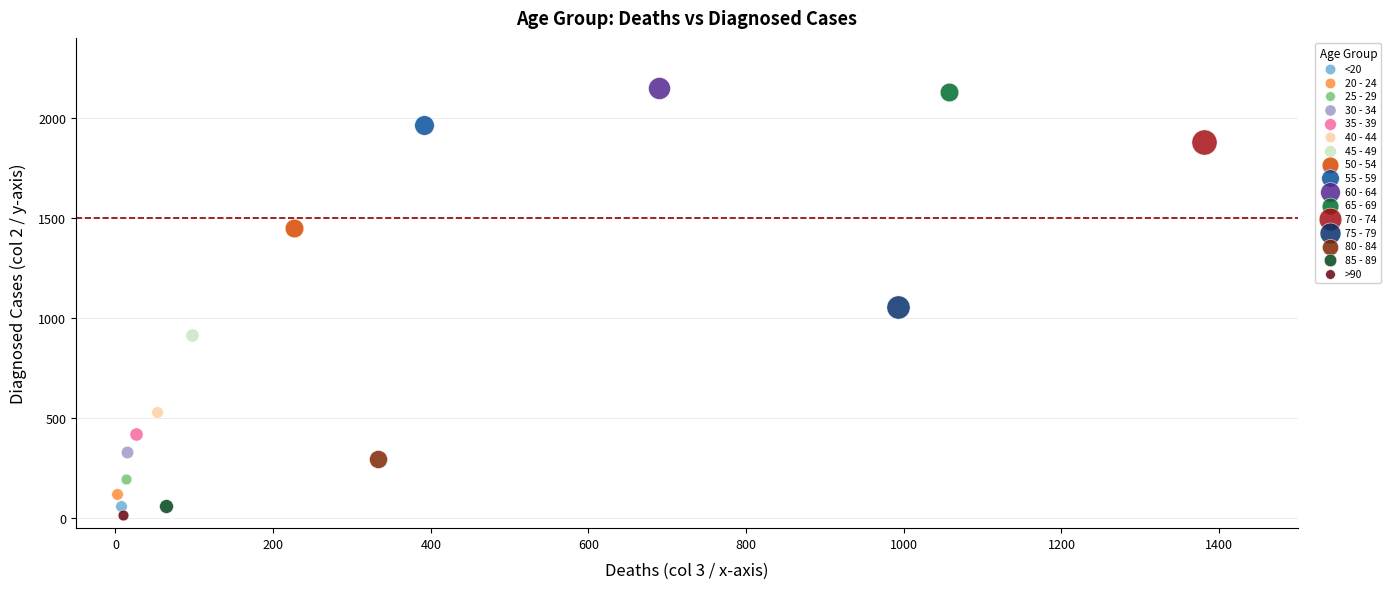

Which series reaches the minimum Y coordinate?

>90